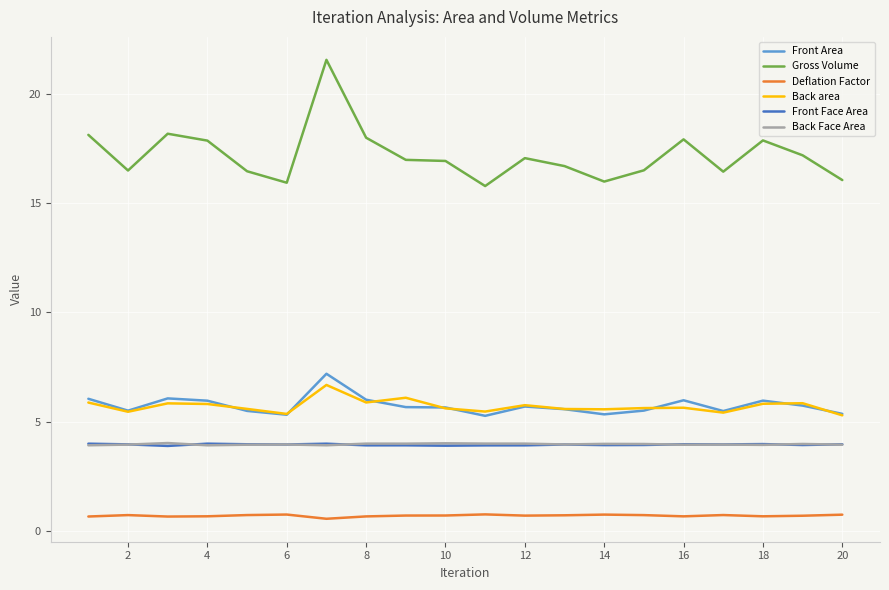

Does the chart display data point markers on the line(s)?

No